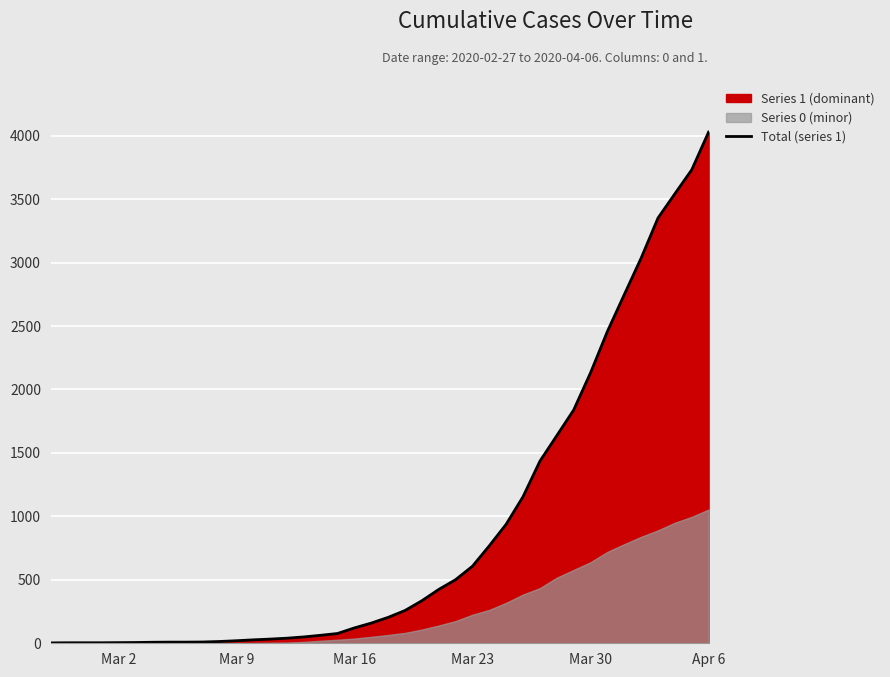

At which label does Total (series 1) reach its peak?

Apr 6